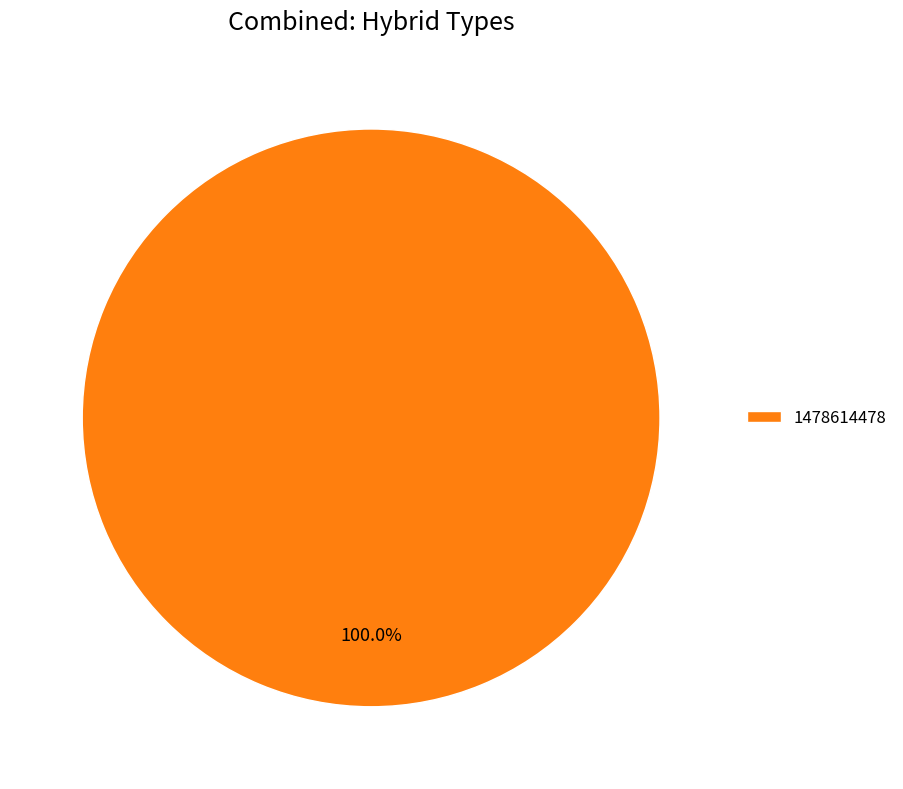

To the nearest percent, what percentage of the pie is 1478614478?

100%